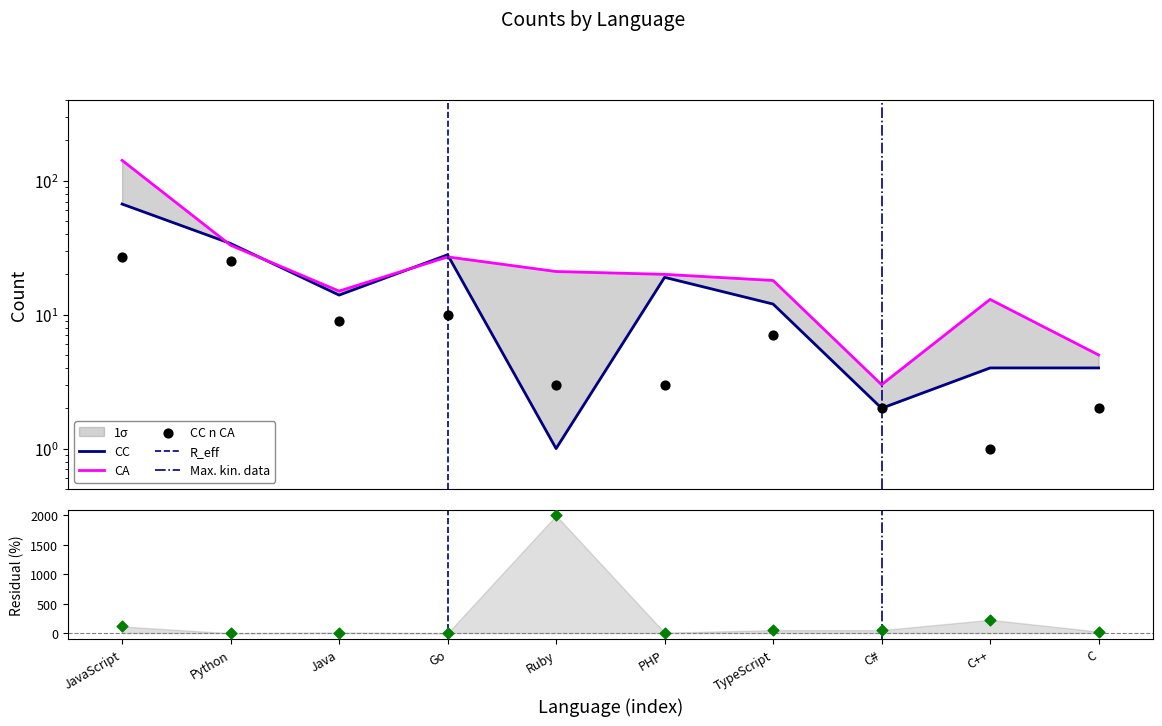

What is the total value across all series at Python?

92